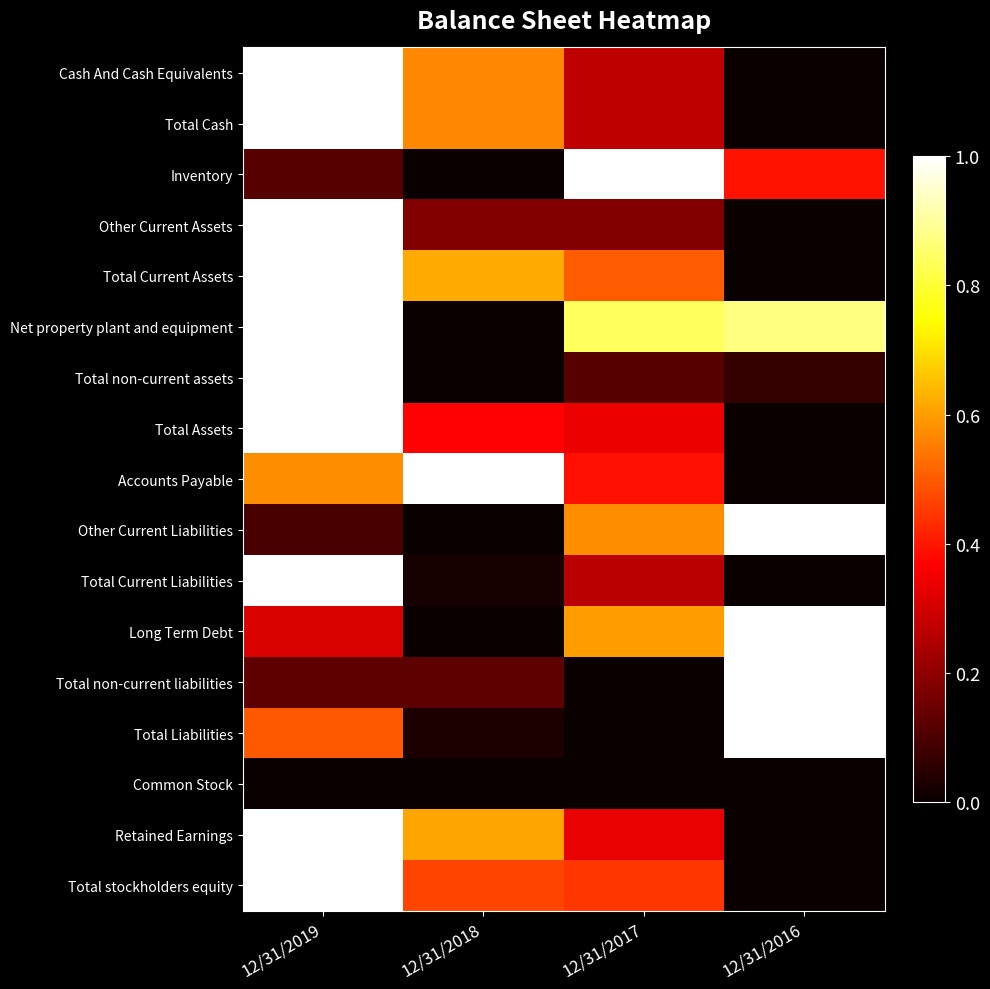

Reading left to right, what are all the values shown in this chart?

Cash And Cash Equivalents: 12/31/2019=1.0	12/31/2018=0.6	12/31/2017=0.3	12/31/2016=0.0
Total Cash: 12/31/2019=1.0	12/31/2018=0.6	12/31/2017=0.3	12/31/2016=0.0
Inventory: 12/31/2019=0.1	12/31/2018=0.0	12/31/2017=1.0	12/31/2016=0.4
Other Current Assets: 12/31/2019=1.0	12/31/2018=0.2	12/31/2017=0.2	12/31/2016=0.0
Total Current Assets: 12/31/2019=1.0	12/31/2018=0.6	12/31/2017=0.5	12/31/2016=0.0
Net property plant and equipment: 12/31/2019=1.0	12/31/2018=0.0	12/31/2017=0.8	12/31/2016=0.9
Total non-current assets: 12/31/2019=1.0	12/31/2018=0.0	12/31/2017=0.1	12/31/2016=0.1
Total Assets: 12/31/2019=1.0	12/31/2018=0.4	12/31/2017=0.3	12/31/2016=0.0
Accounts Payable: 12/31/2019=0.6	12/31/2018=1.0	12/31/2017=0.4	12/31/2016=0.0
Other Current Liabilities: 12/31/2019=0.1	12/31/2018=0.0	12/31/2017=0.6	12/31/2016=1.0
Total Current Liabilities: 12/31/2019=1.0	12/31/2018=0.0	12/31/2017=0.3	12/31/2016=0.0
Long Term Debt: 12/31/2019=0.3	12/31/2018=0.0	12/31/2017=0.6	12/31/2016=1.0
Total non-current liabilities: 12/31/2019=0.1	12/31/2018=0.1	12/31/2017=0.0	12/31/2016=1.0
Total Liabilities: 12/31/2019=0.5	12/31/2018=0.0	12/31/2017=0.0	12/31/2016=1.0
Common Stock: 12/31/2019=0.0	12/31/2018=0.0	12/31/2017=0.0	12/31/2016=0.0
Retained Earnings: 12/31/2019=1.0	12/31/2018=0.6	12/31/2017=0.3	12/31/2016=0.0
Total stockholders equity: 12/31/2019=1.0	12/31/2018=0.5	12/31/2017=0.4	12/31/2016=0.0